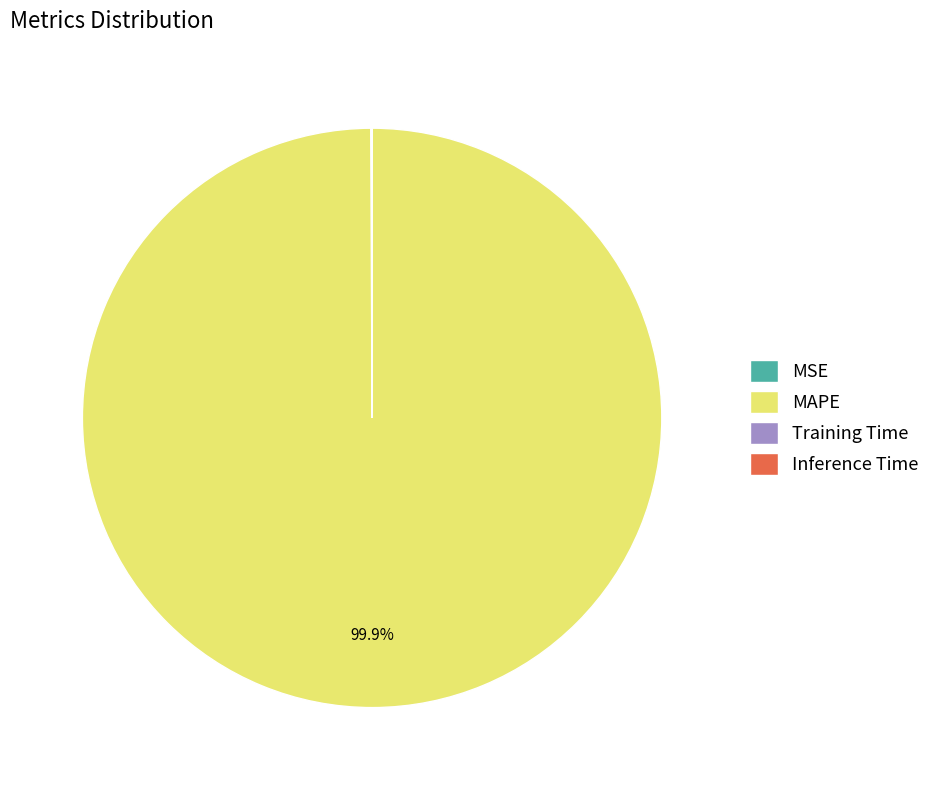

What portion of the pie excludes MAPE?

0.1%